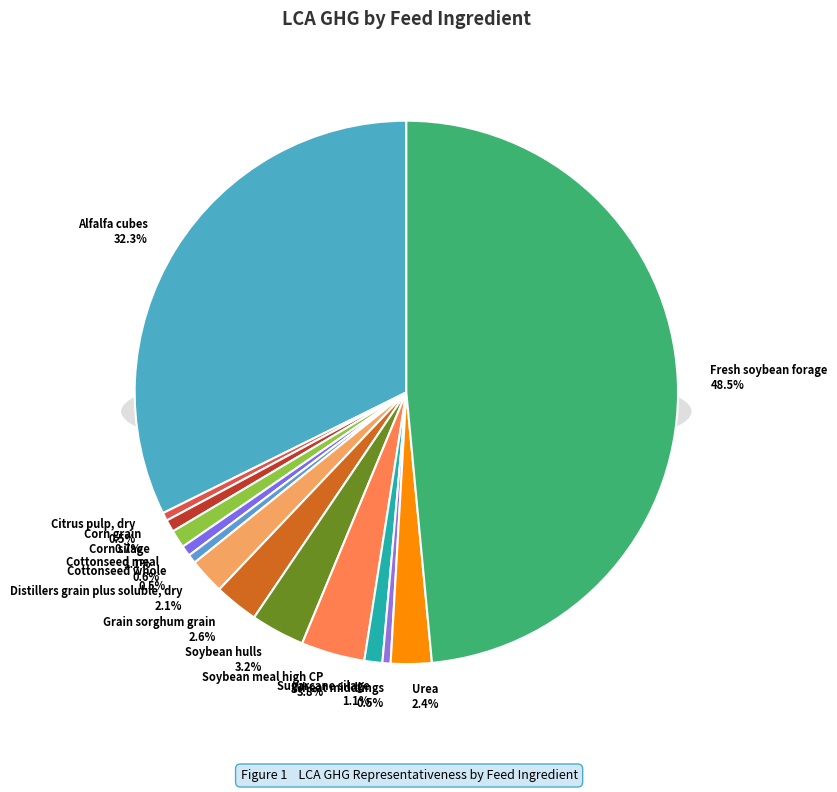

How many slices are in this pie chart?

14